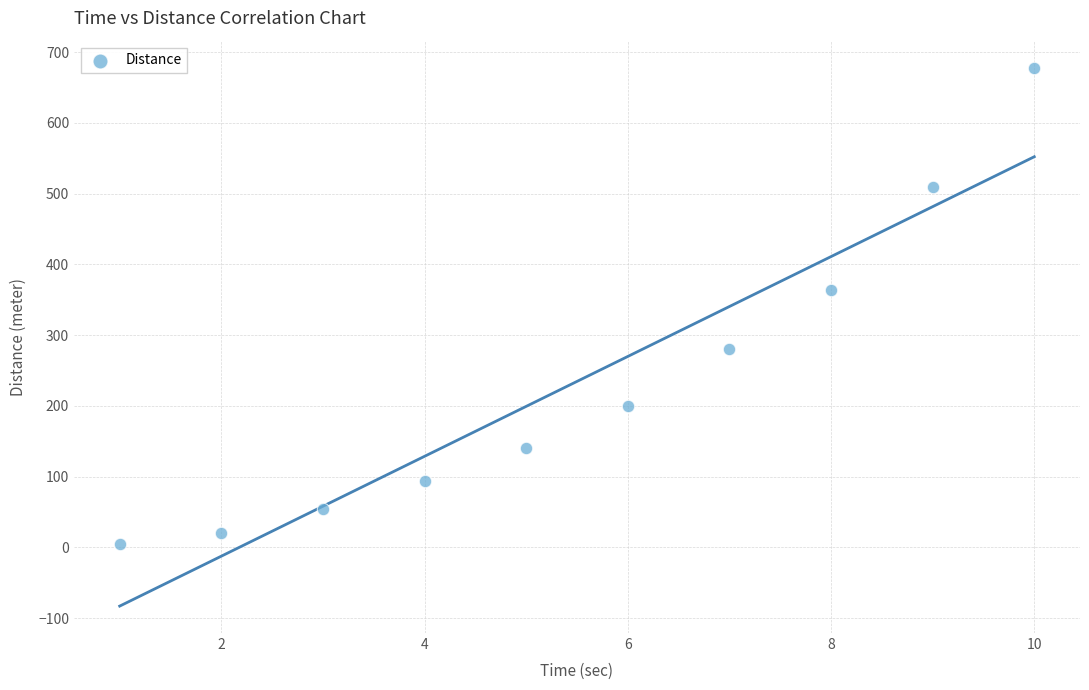

What Y value in the scatter plot is closest to 341?

364